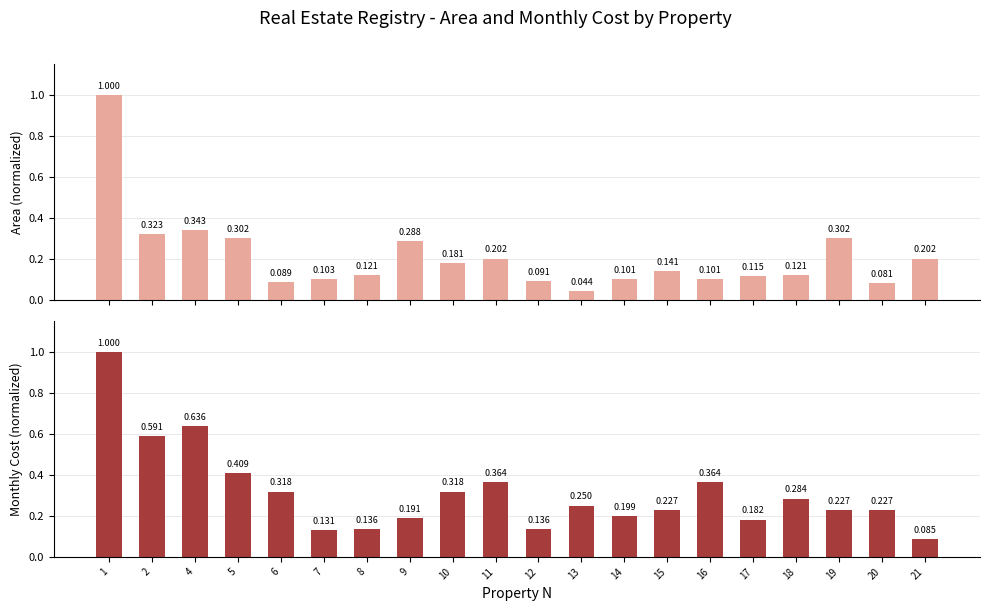

How many bars are there in total?

40